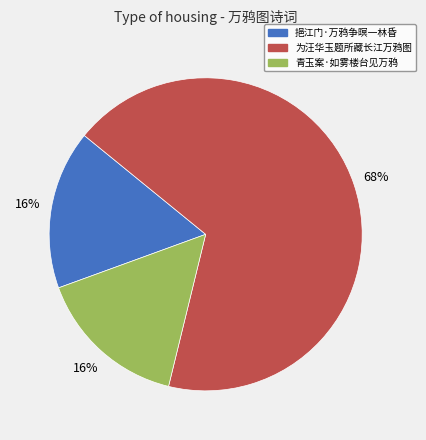

Approximately how many times larger is the value at 青玉案·如雾楼台见万鸦 compared to 为汪华玉题所藏长江万鸦图?

0.2